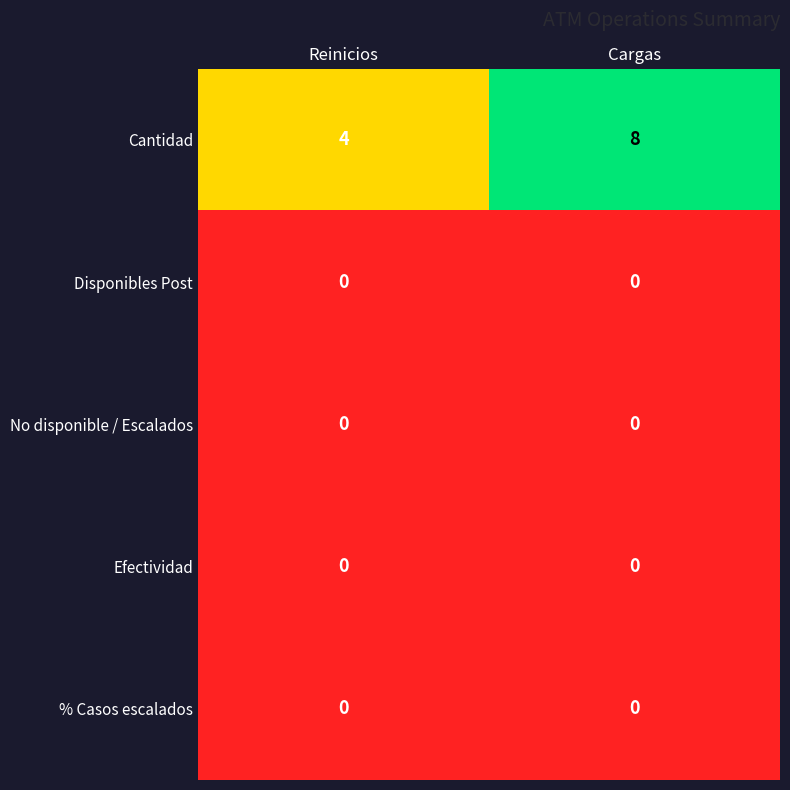

Which series has the largest total across all categories?

Cantidad